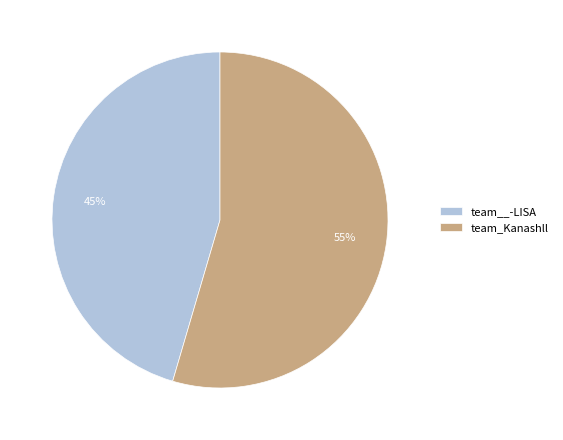

Which category accounts for the majority?

team_Kanashll